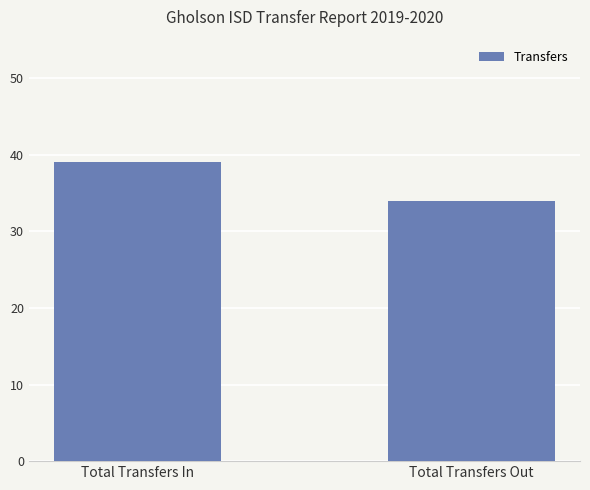

What is the value of the 2nd bar from the left?

34